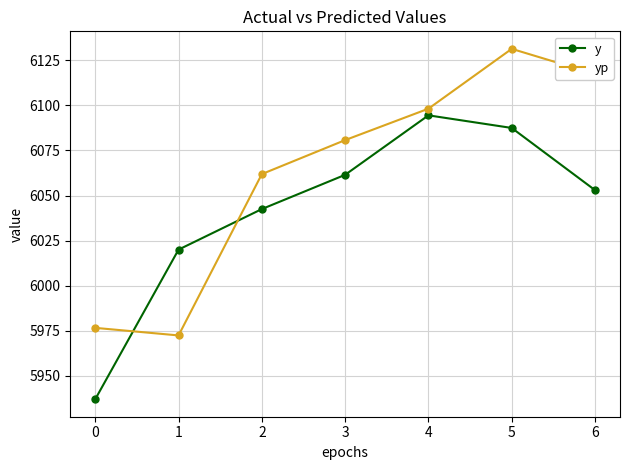

The y series shows 6087.5 at 5. True or false?

True